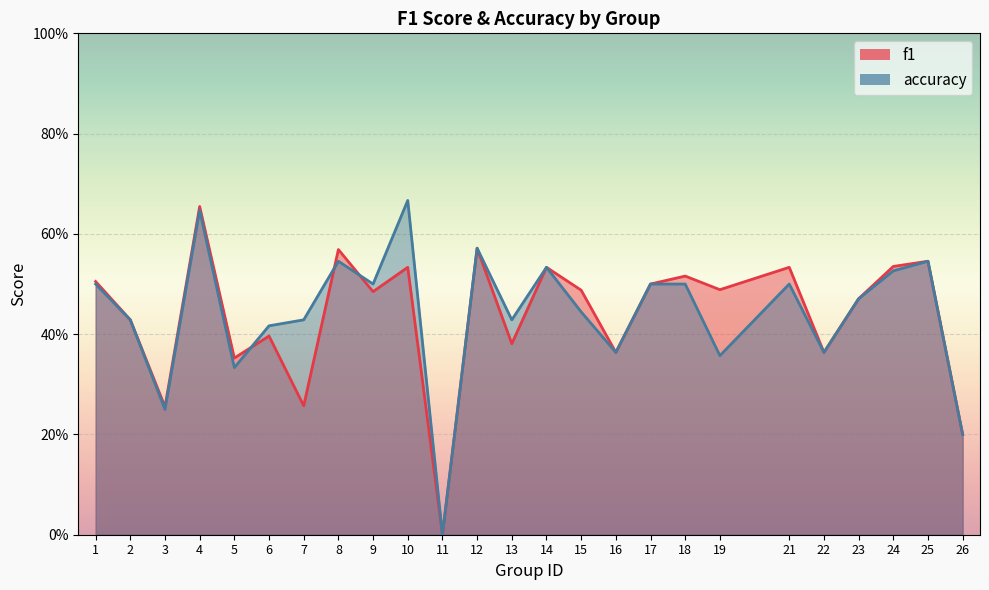

Rank the series at 26 from highest to lowest value.

f1, accuracy